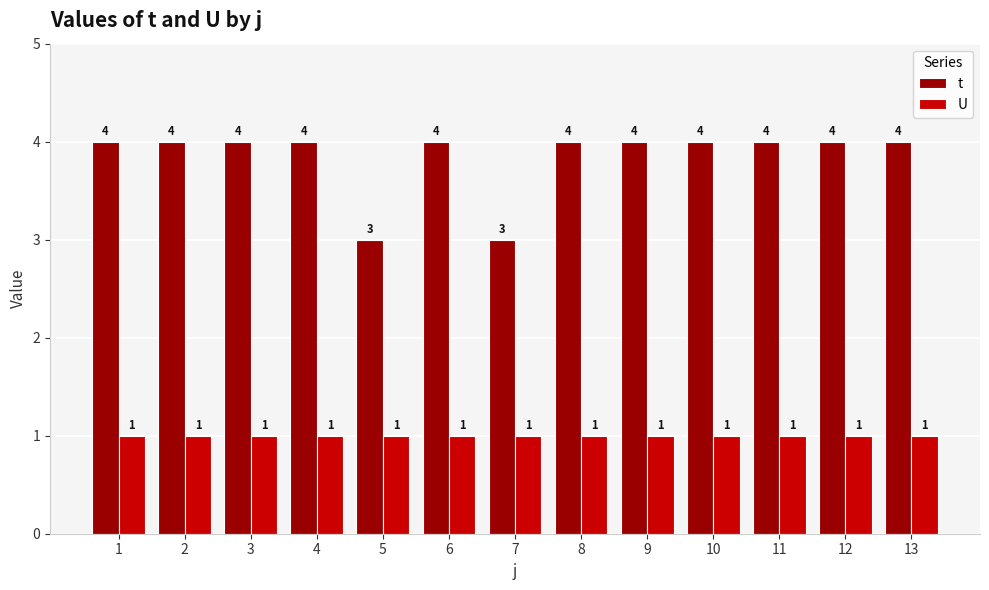

What is the sum of the t values at 3 and 9?

8